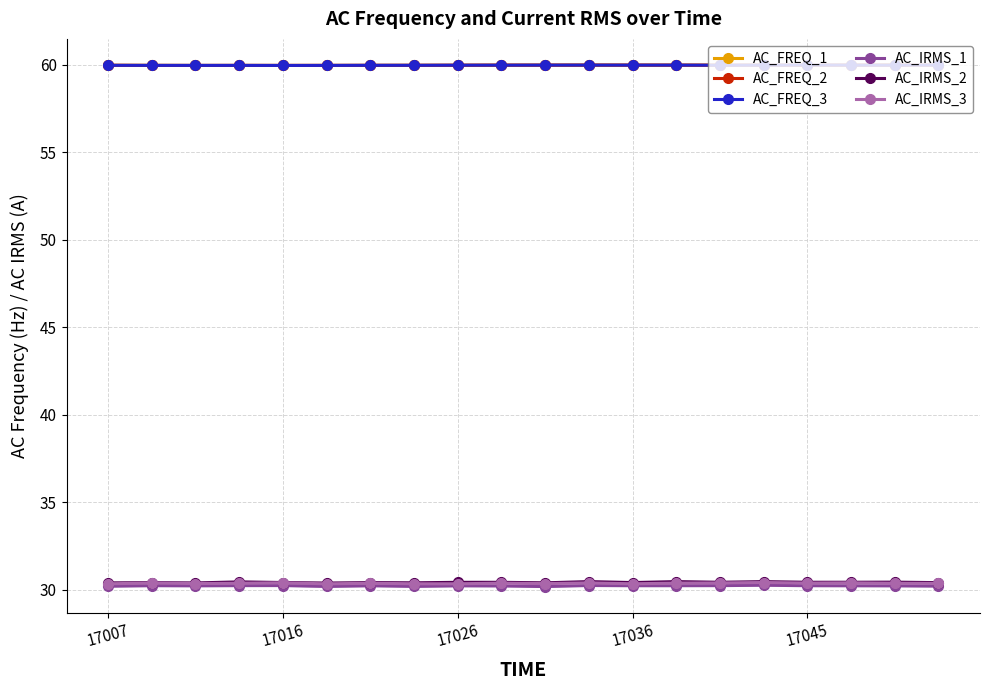

What is the maximum value for AC_IRMS_2?

30.5